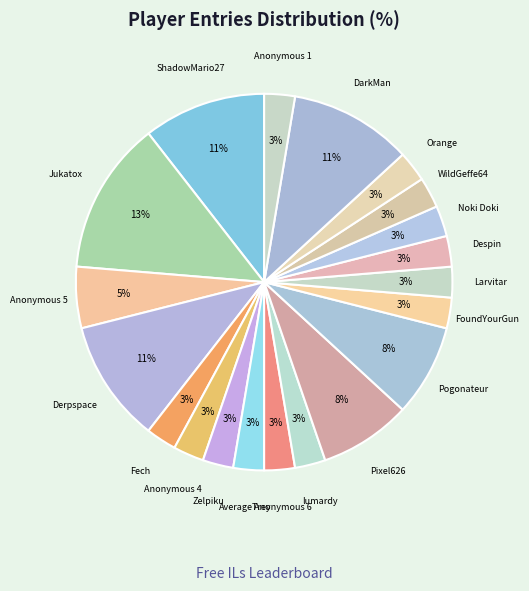

The Despin slice represents 18% of the pie. True or false?

False